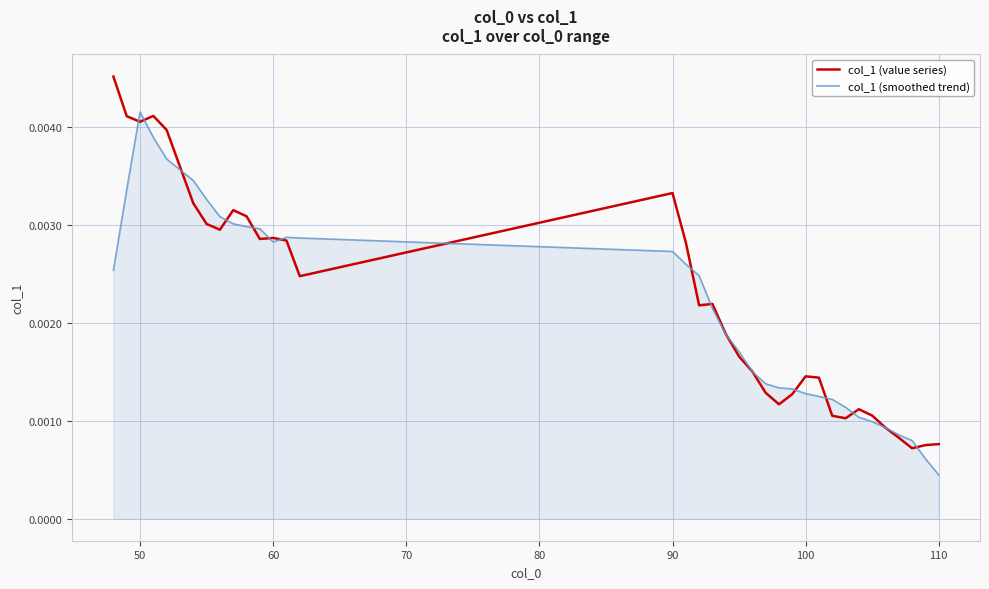

Which series has the largest range (max minus min)?

col_1 (value series)